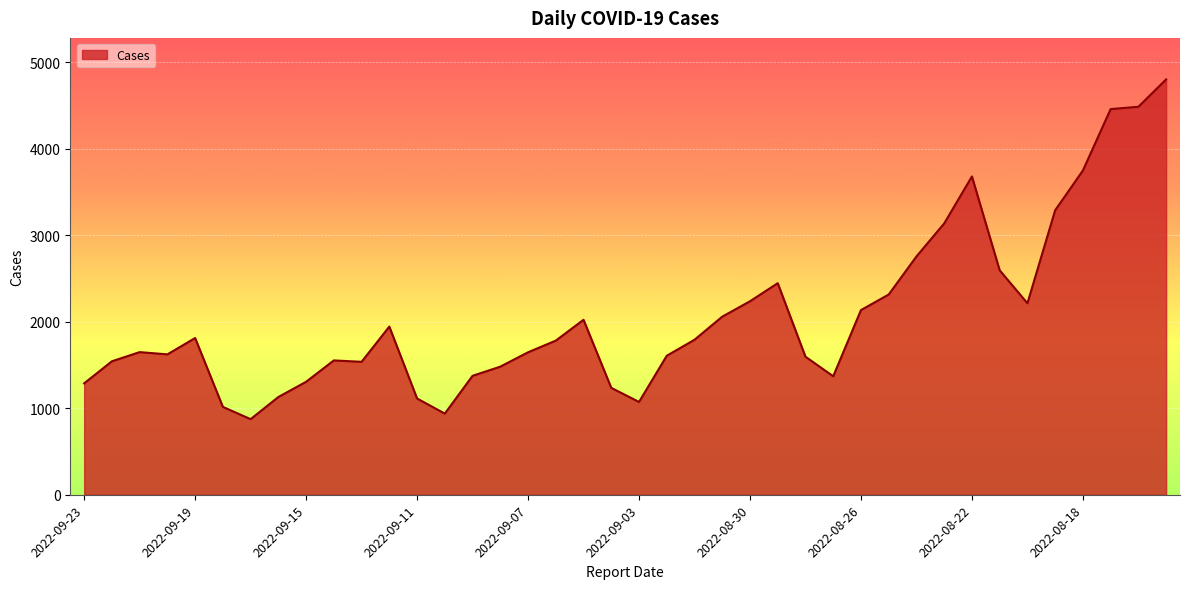

How many values are below 1782?

20